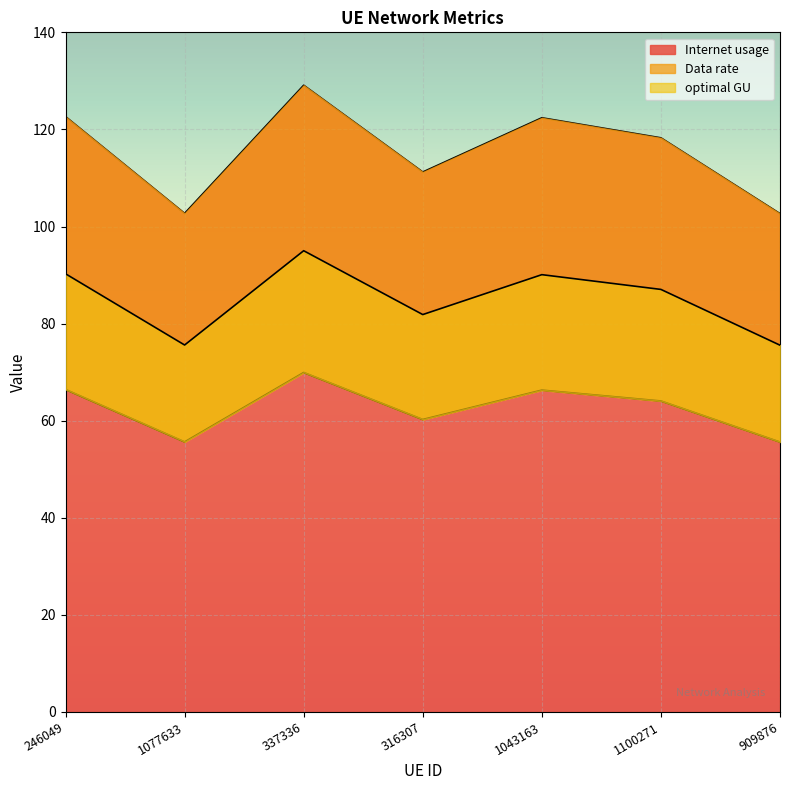

In Internet usage, how many points are lower than both neighbors (excluding endpoints)?

2